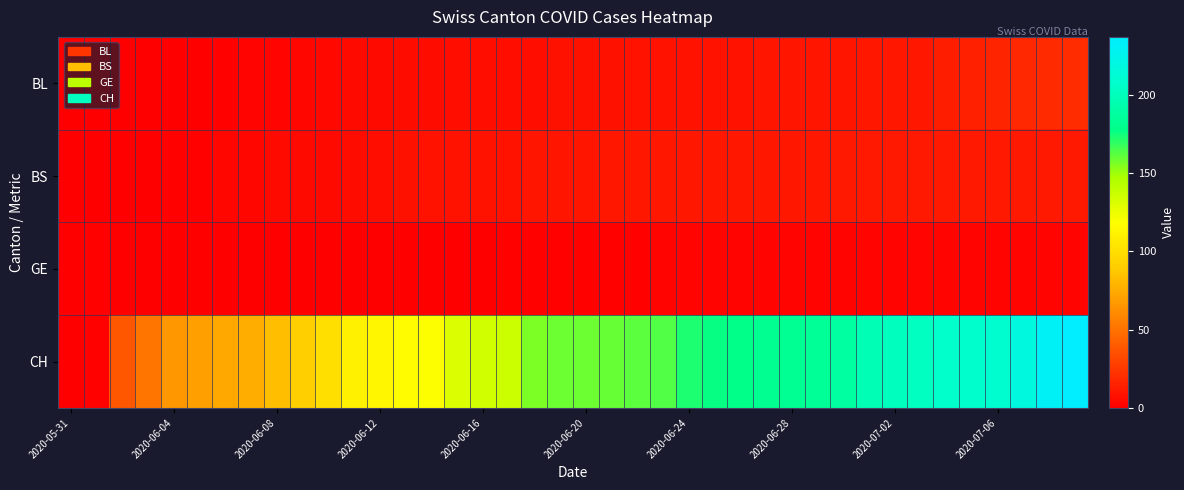

Rank the series by their maximum value, from lowest to highest.

GE, BS, BL, CH